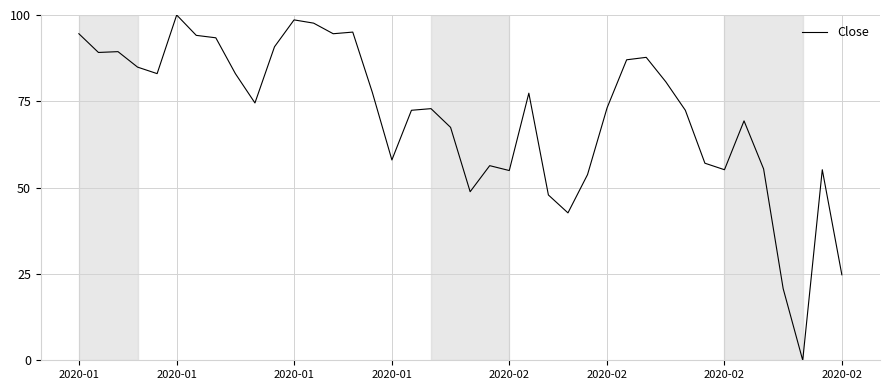

What is the maximum value shown in the chart?

100.0